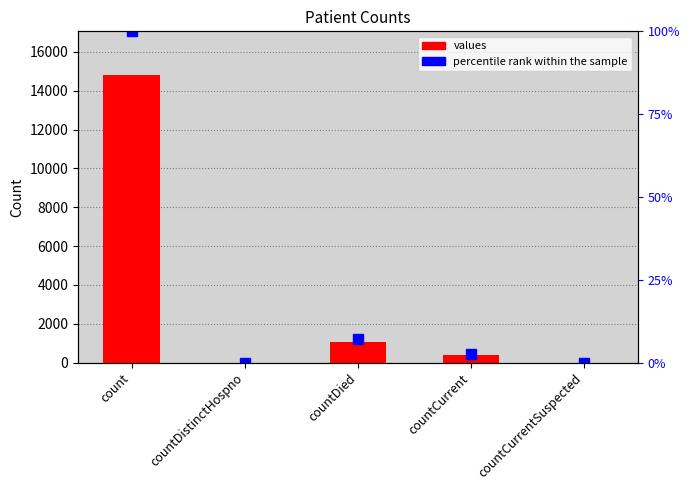

What is the difference between the maximum and minimum values?

14832